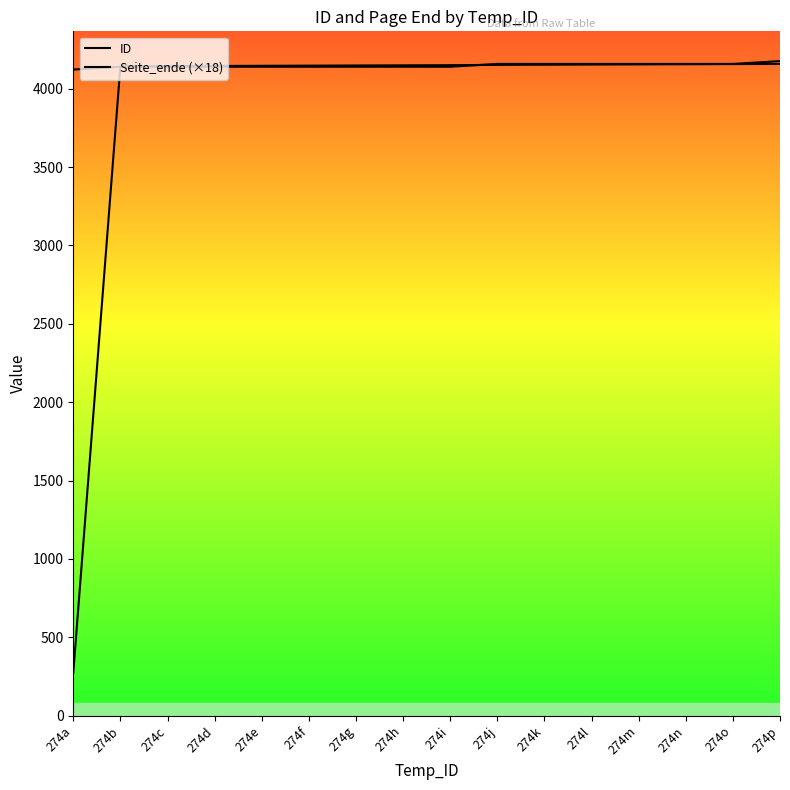

Is it true that ID equals 383 at 274a?

False